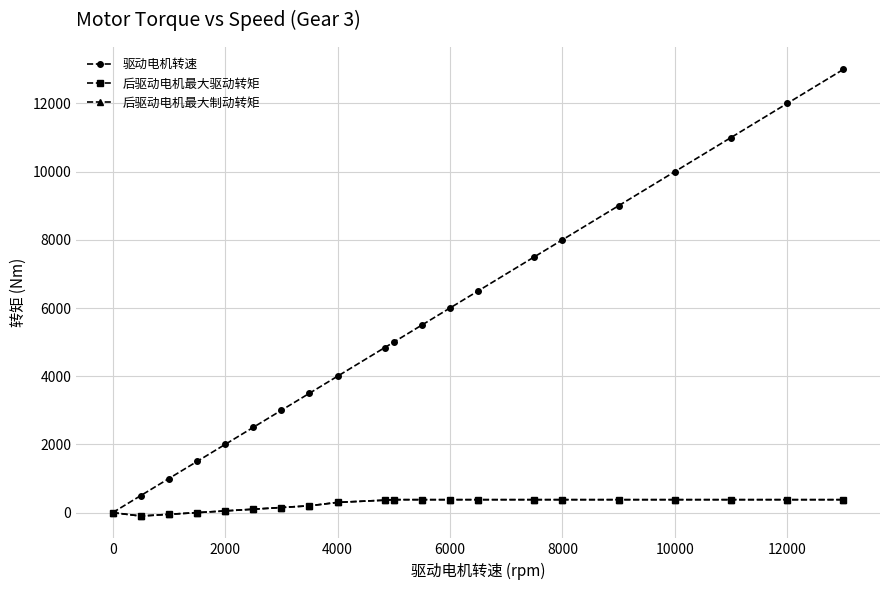

Is this an area chart (filled region under the line)?

No